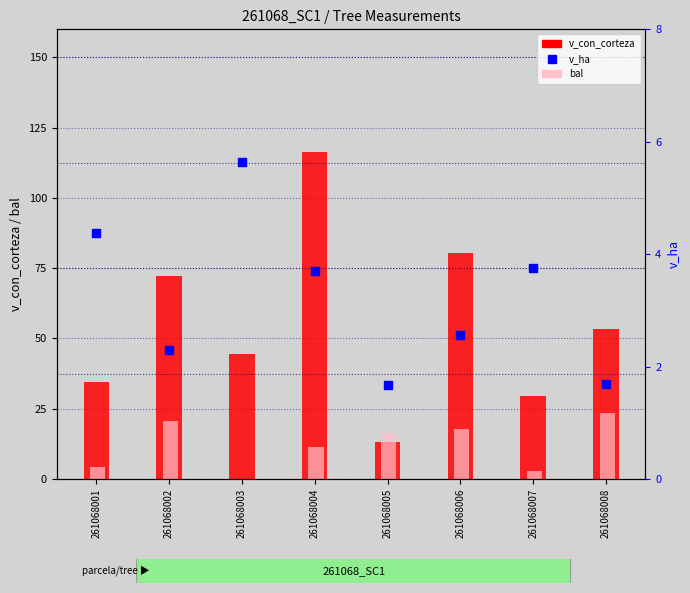

What are all the series names shown in the legend?

v_con_corteza, bal, v_ha